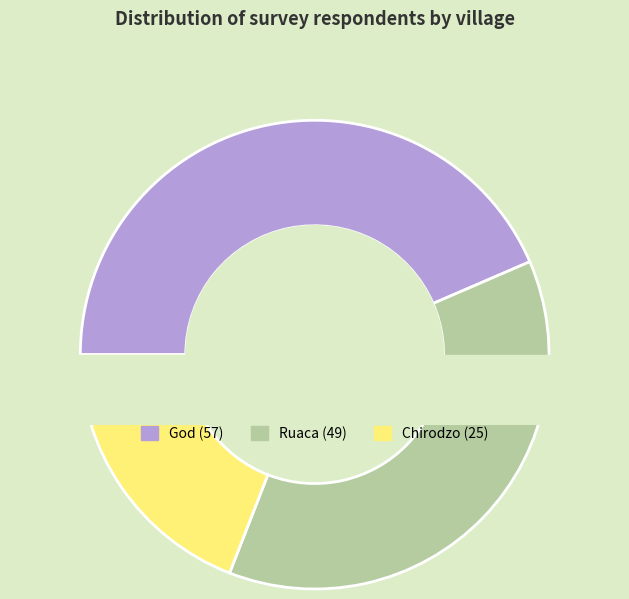

To the nearest percent, what percentage of the pie is God?

44%